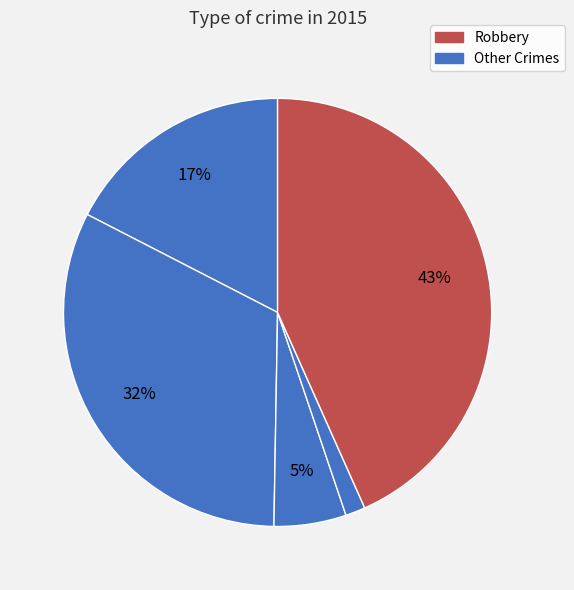

Count the number of slices in the pie.

5